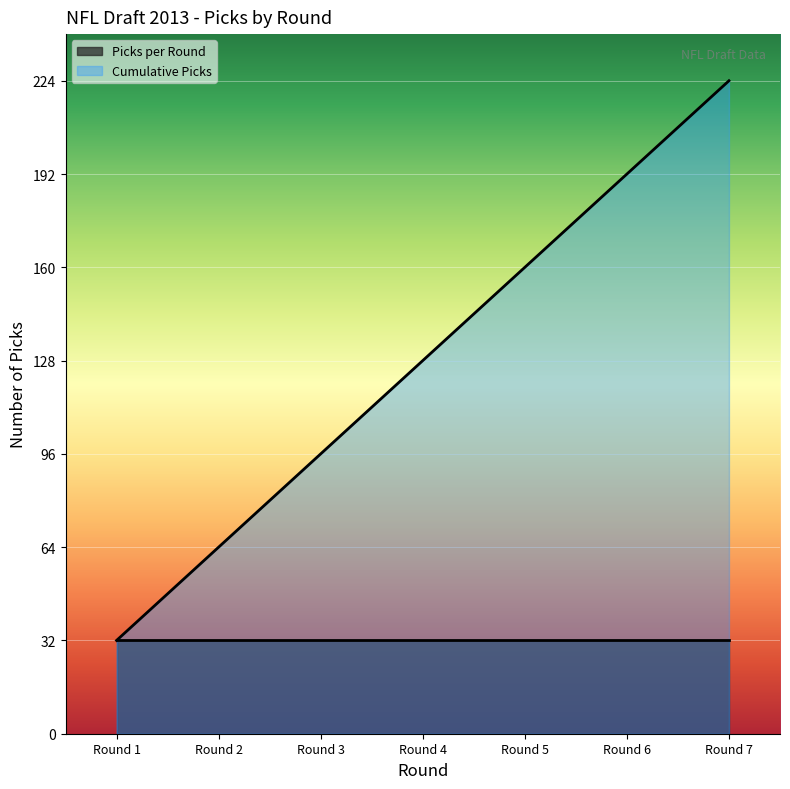

At which category does the chart reach its peak across all series?

Round 7